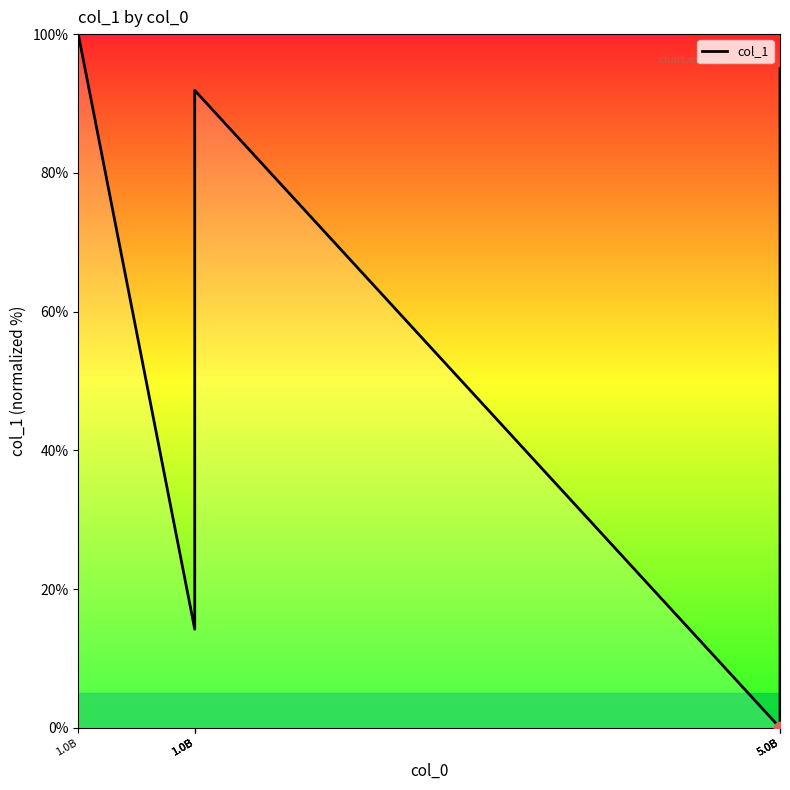

What is the change in value from 5.0B to 5.0B?

+95.0